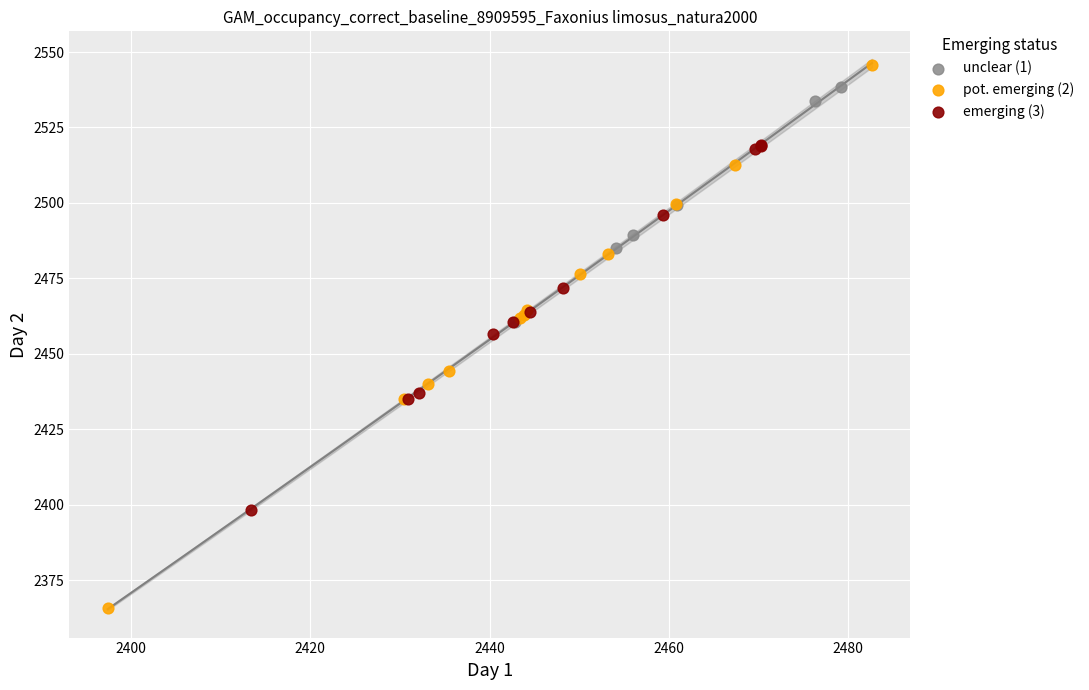

Which series has the widest spread of Y values?

pot. emerging (2)